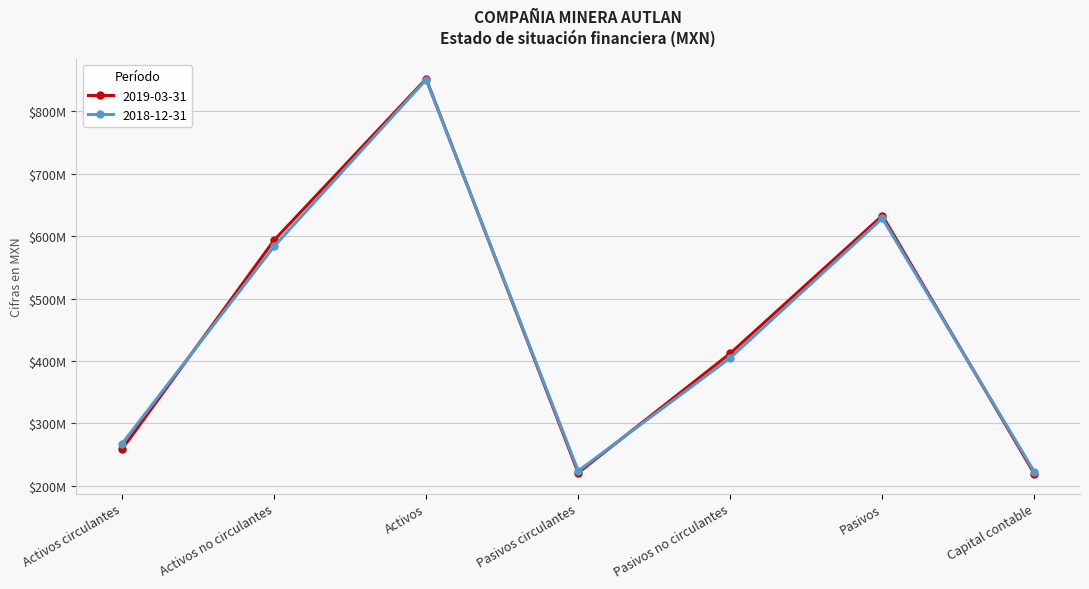

What are all the series names shown in the legend?

2019-03-31, 2018-12-31